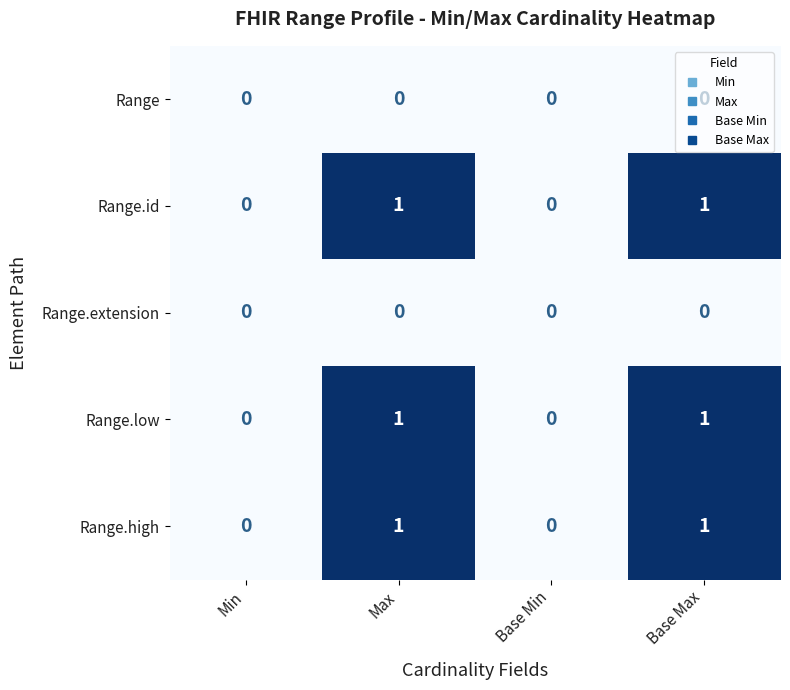

What is the total value across all series at Base Max?

3